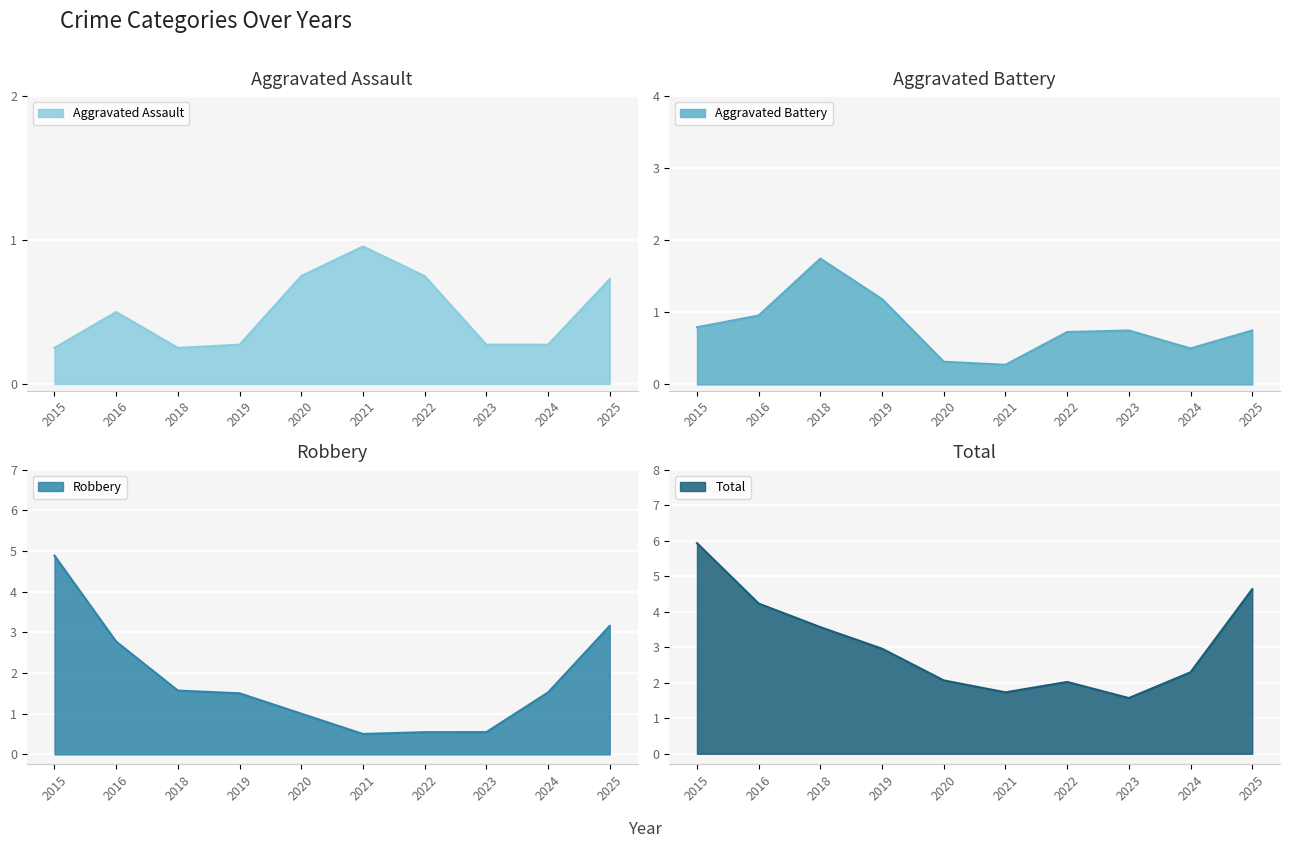

The value of Aggravated Assault at 2024 is 0.5. True or false?

False